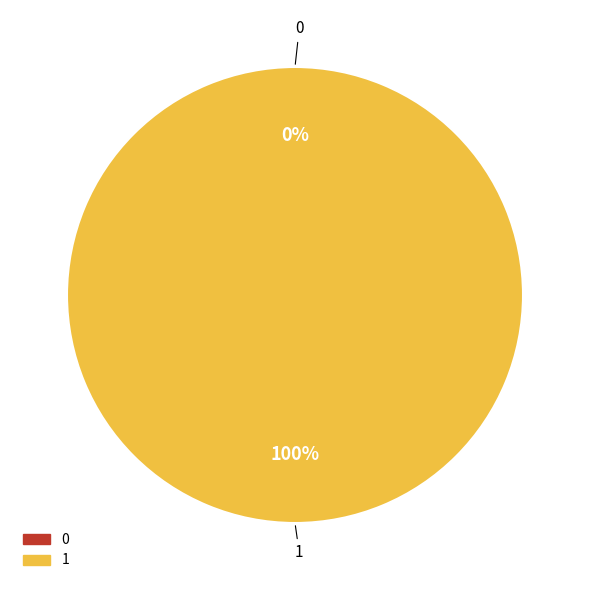

Which slice is the largest?

1